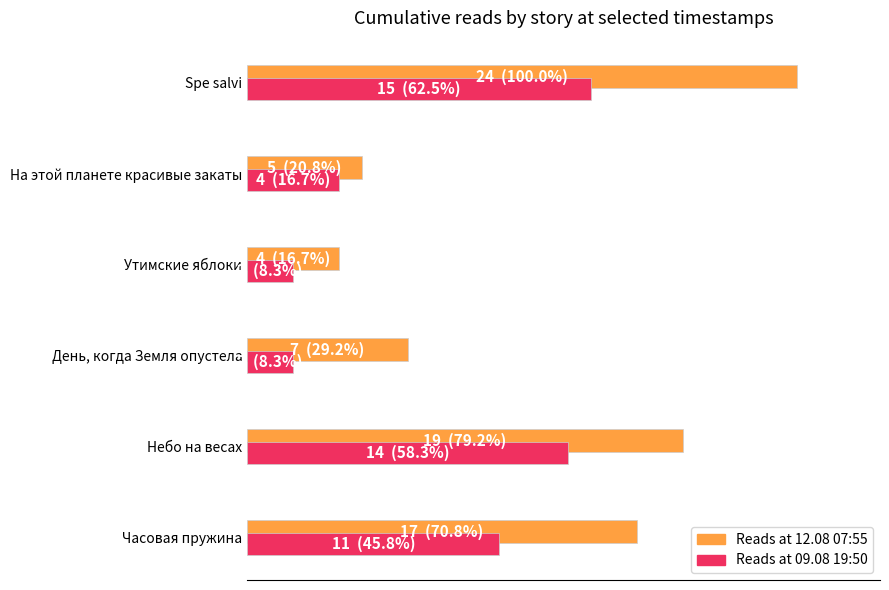

Which series has the largest total across all categories?

Reads at 12.08 07:55